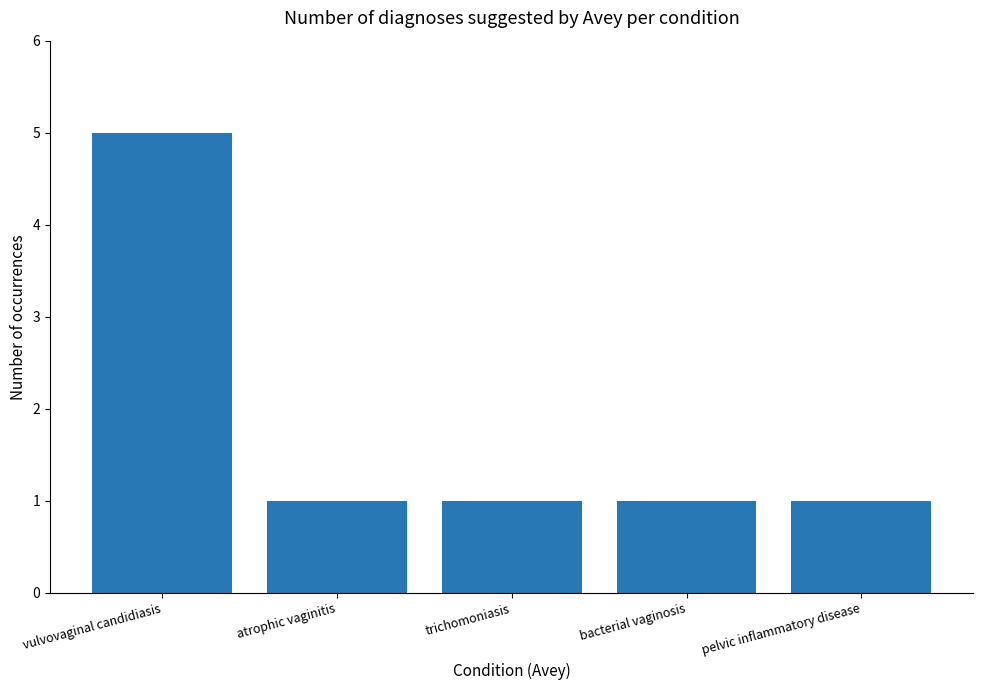

Which label corresponds to the largest value in the chart?

vulvovaginal candidiasis